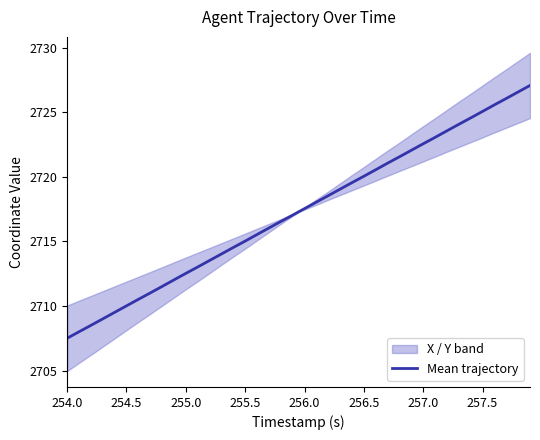

What is the maximum value for Mean trajectory?

2727.1